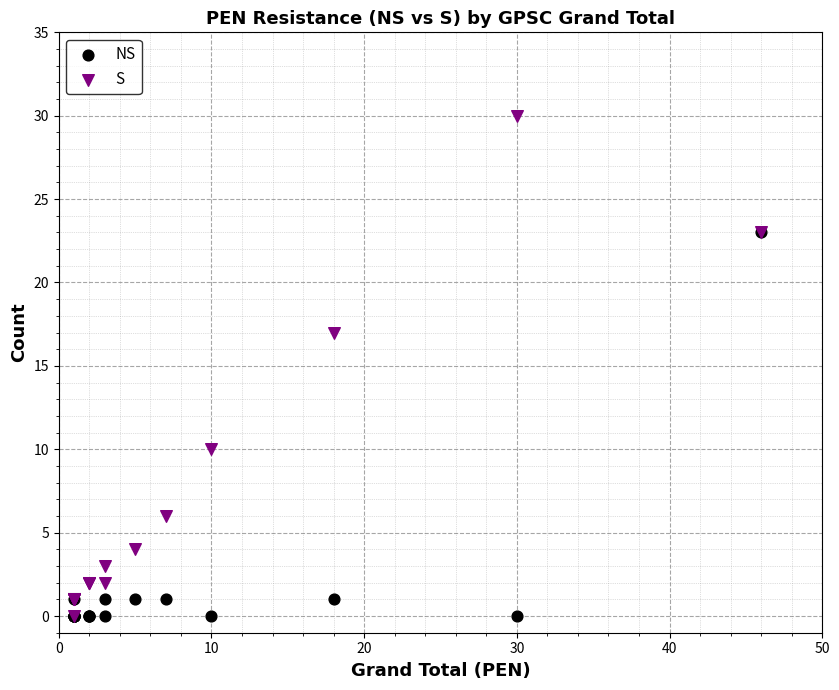

What are all the series names shown in the legend?

NS, S